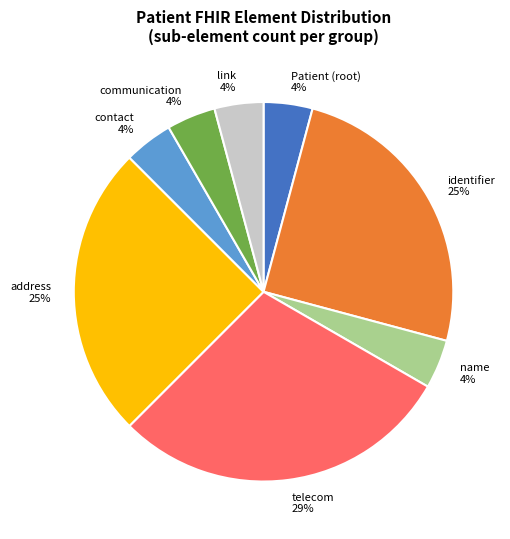

To the nearest percent, what is the difference between the largest and smallest slice percentages?

25%